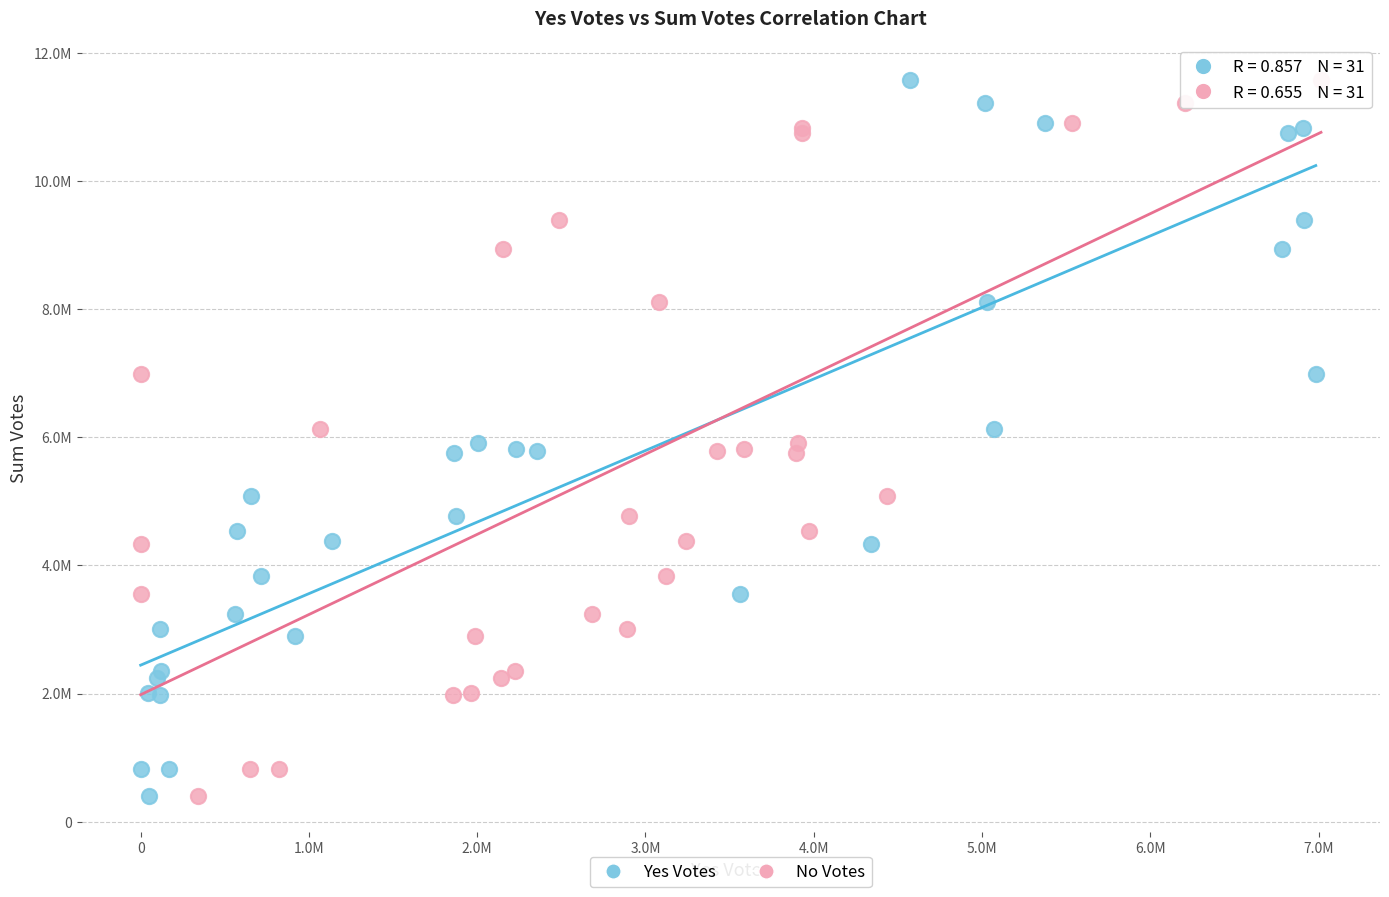

What are all the series names shown in the legend?

Yes Votes, No Votes